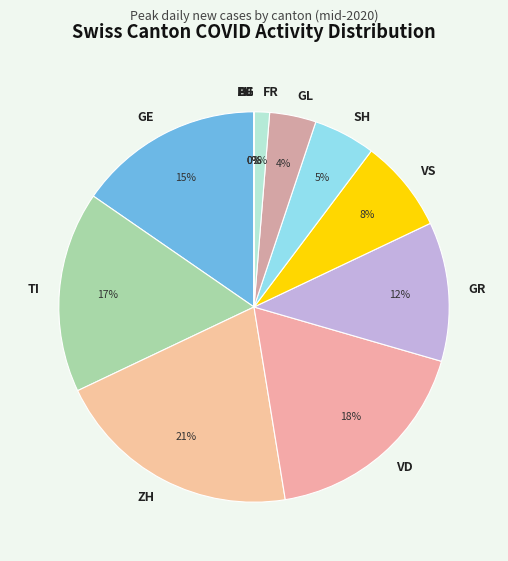

Is the sum of VD and SH greater than half?

No